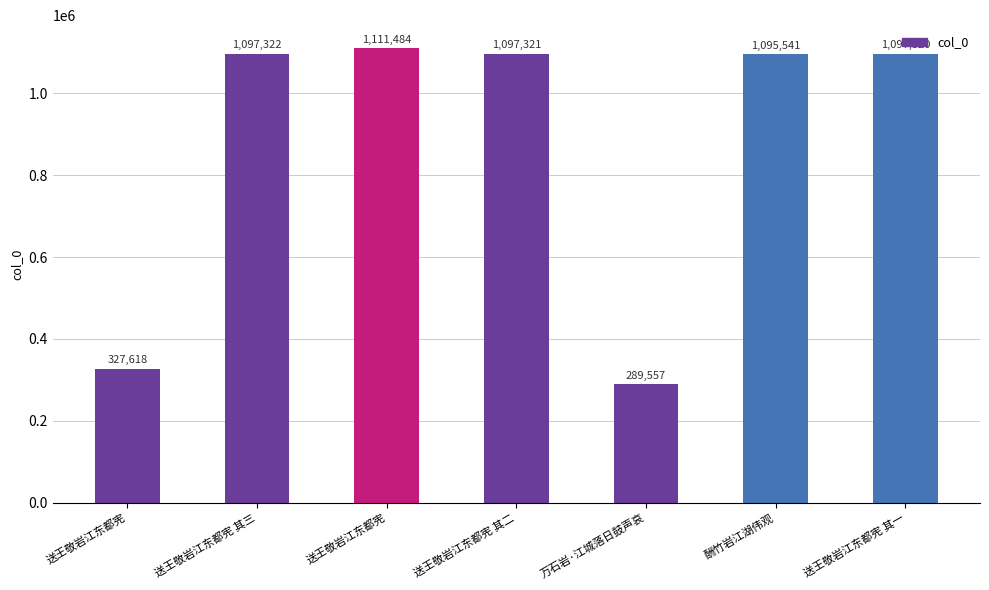

Is it true that the value at 送王敬岩江东都宪 其一 is 1097320?

True